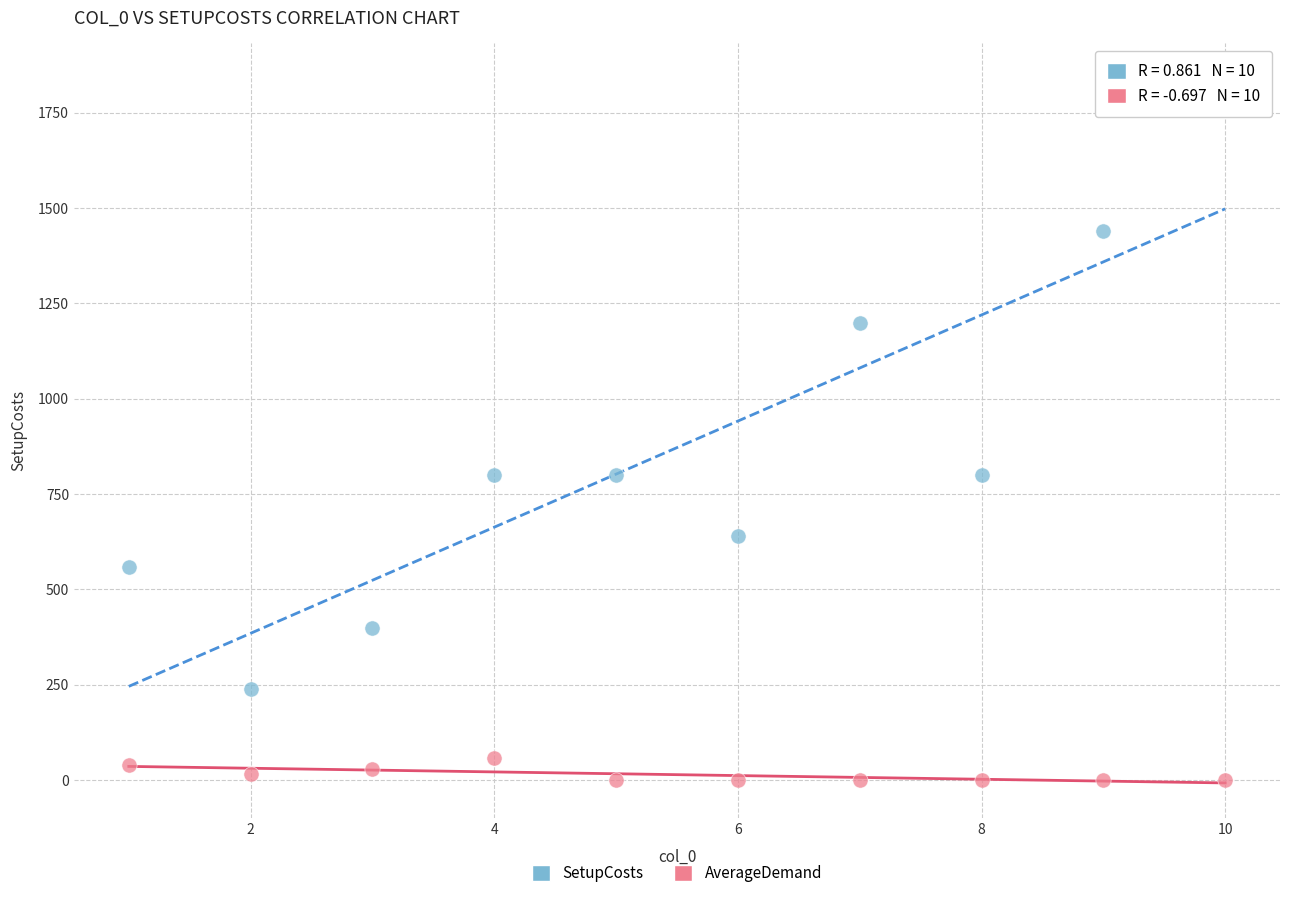

Which series reaches the minimum Y coordinate?

AverageDemand